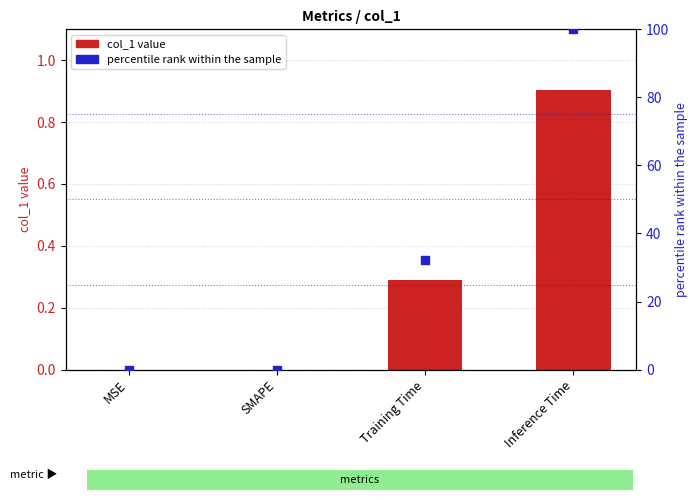

Which series reaches the maximum Y coordinate?

percentile rank within the sample